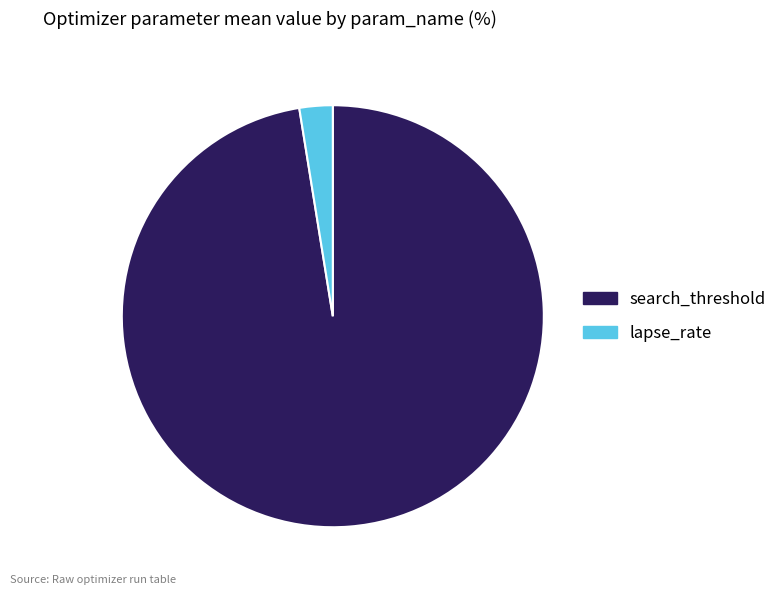

Which has a higher value, search_threshold or lapse_rate?

search_threshold